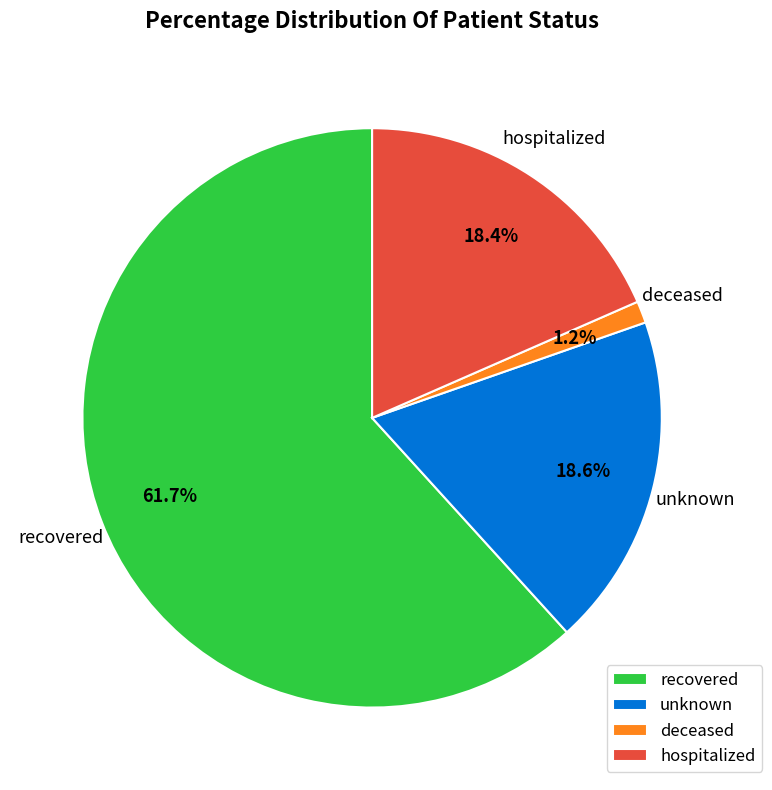

Which category has the biggest portion of the pie?

recovered